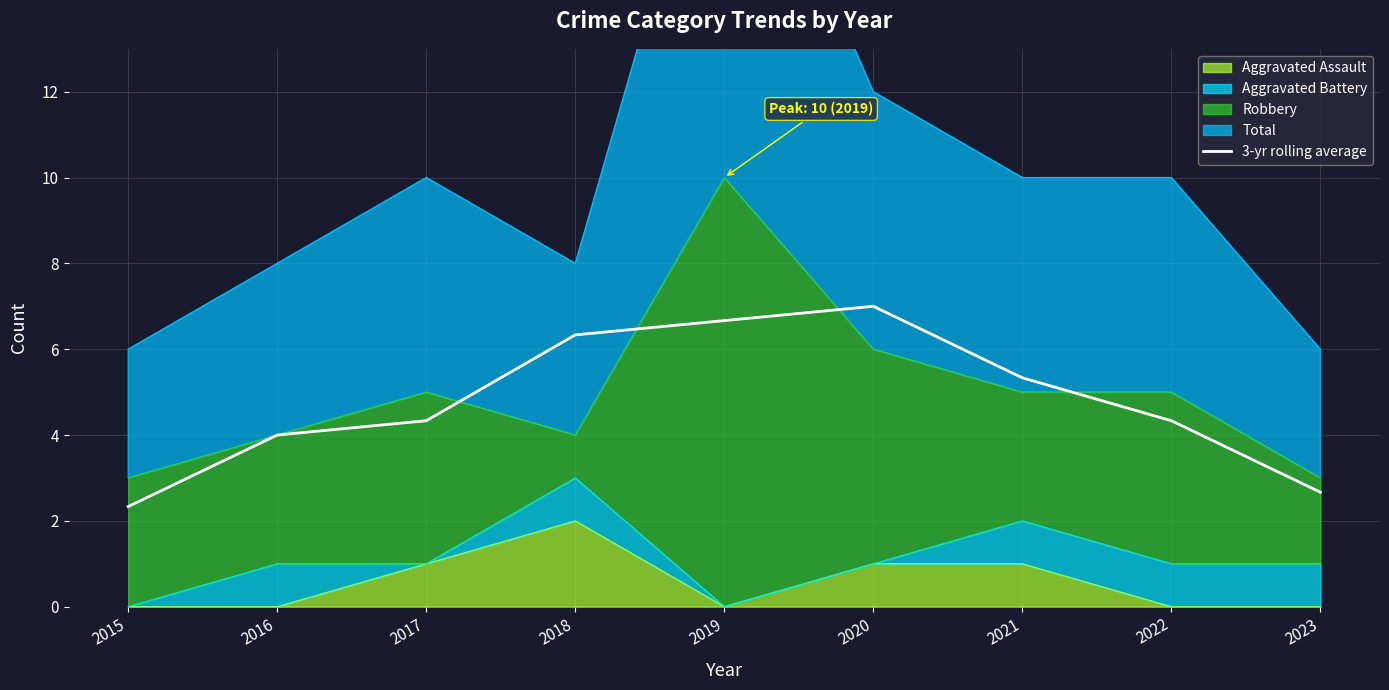

Does the chart display data point markers on the line(s)?

No